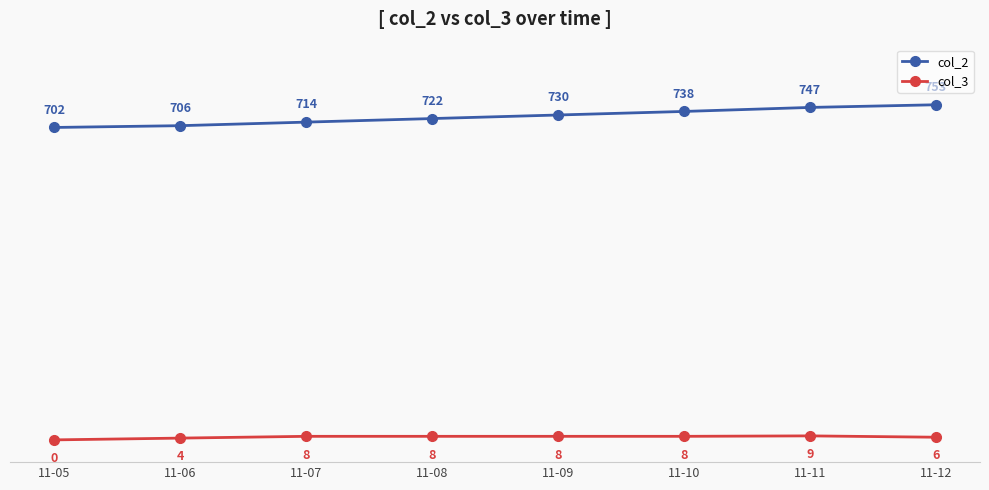

At which category is the sum across all series the highest?

11-12